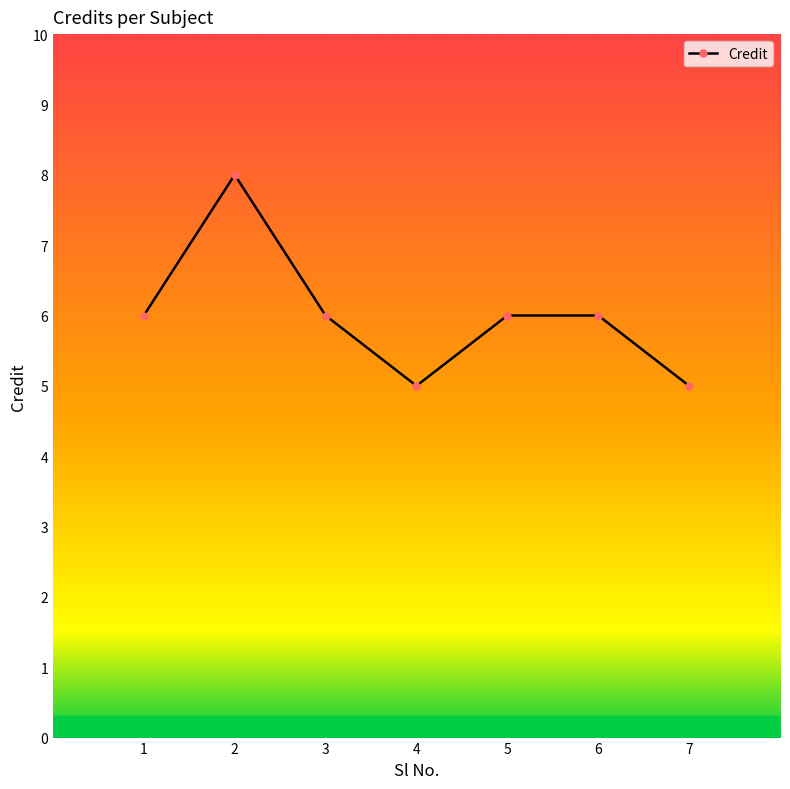

What is the smallest value displayed?

5